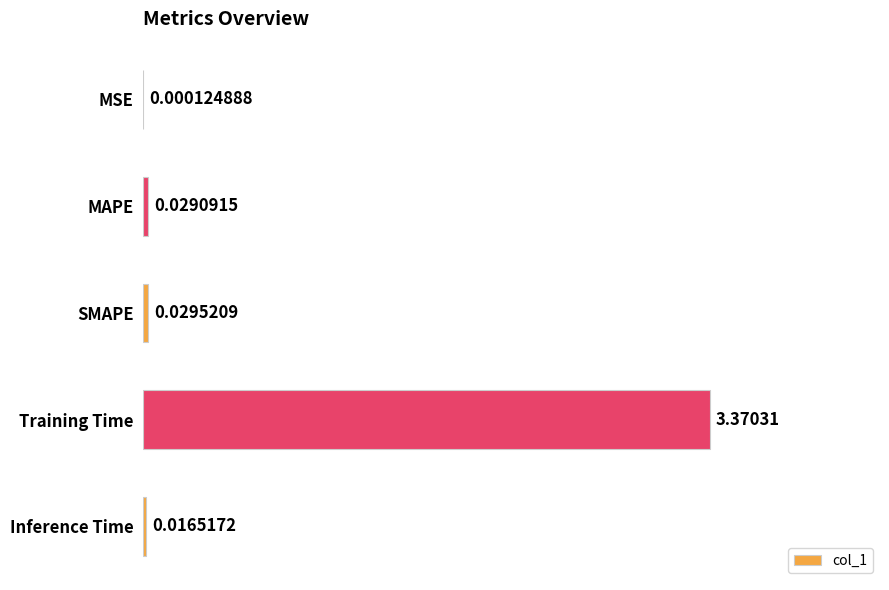

Between MSE and MAPE, which is larger?

MAPE